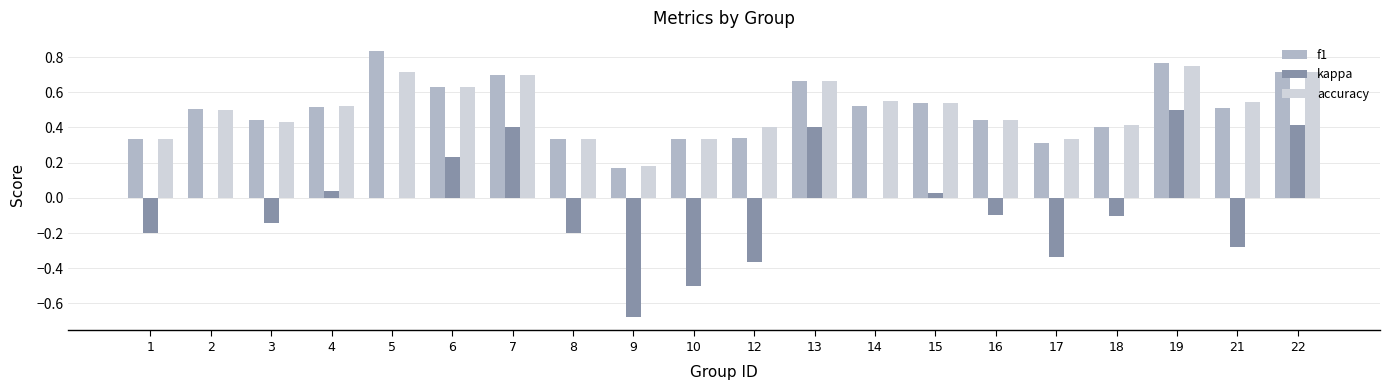

What are all the series names shown in the legend?

f1, kappa, accuracy